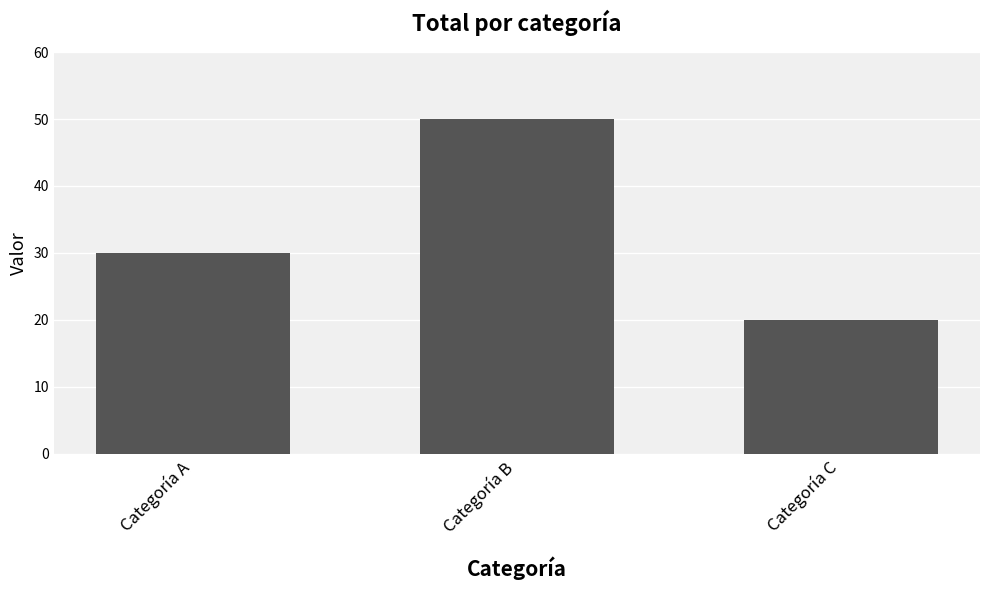

Between Categoría C and Categoría B, which is larger?

Categoría B